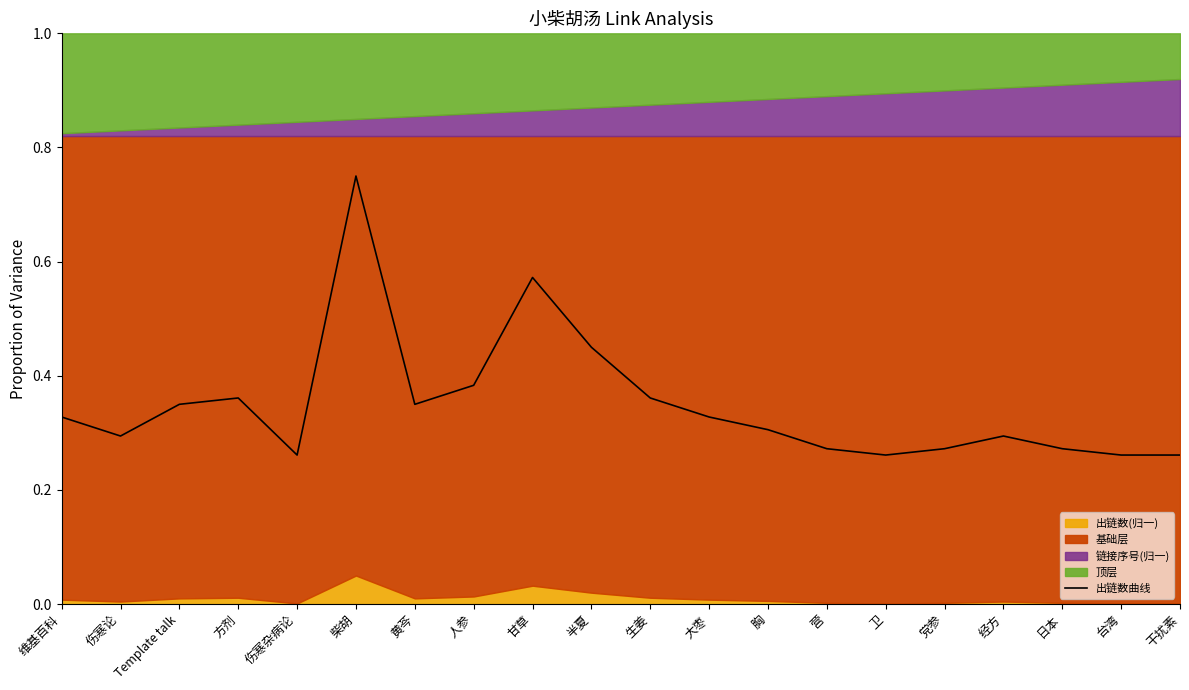

Reading left to right, list all the values displayed in this chart.

维基百科=0.3	伤寒论=0.3	Template talk=0.3	方剂=0.4	伤寒杂病论=0.3	柴胡=0.8	黄芩=0.3	人参=0.4	甘草=0.6	半夏=0.5	生姜=0.4	大枣=0.3	胸=0.3	营=0.3	卫=0.3	党参=0.3	经方=0.3	日本=0.3	台湾=0.3	干扰素=0.3